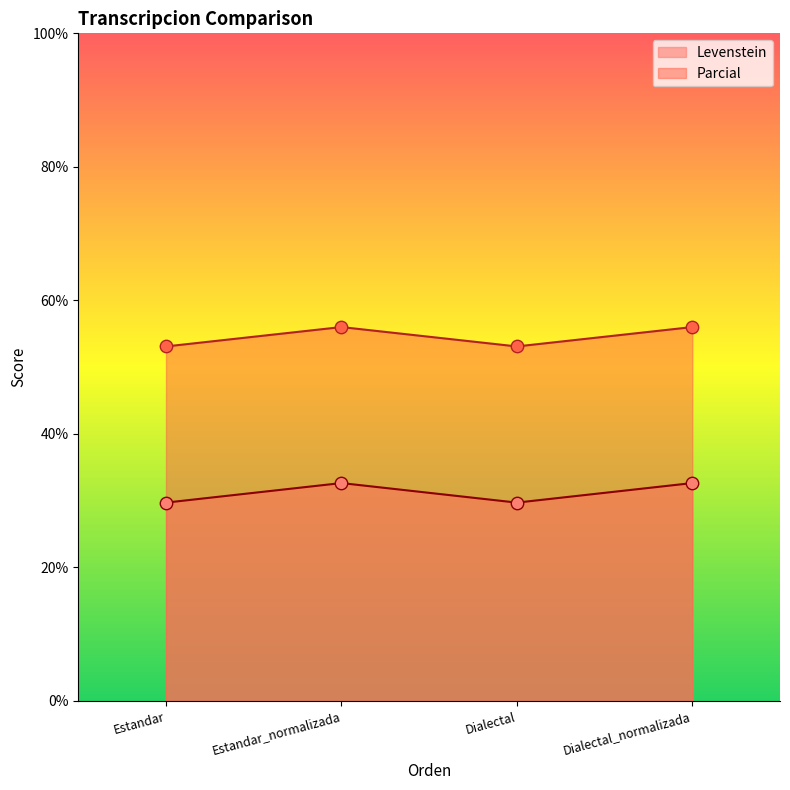

Which series has the largest total across all categories?

Parcial